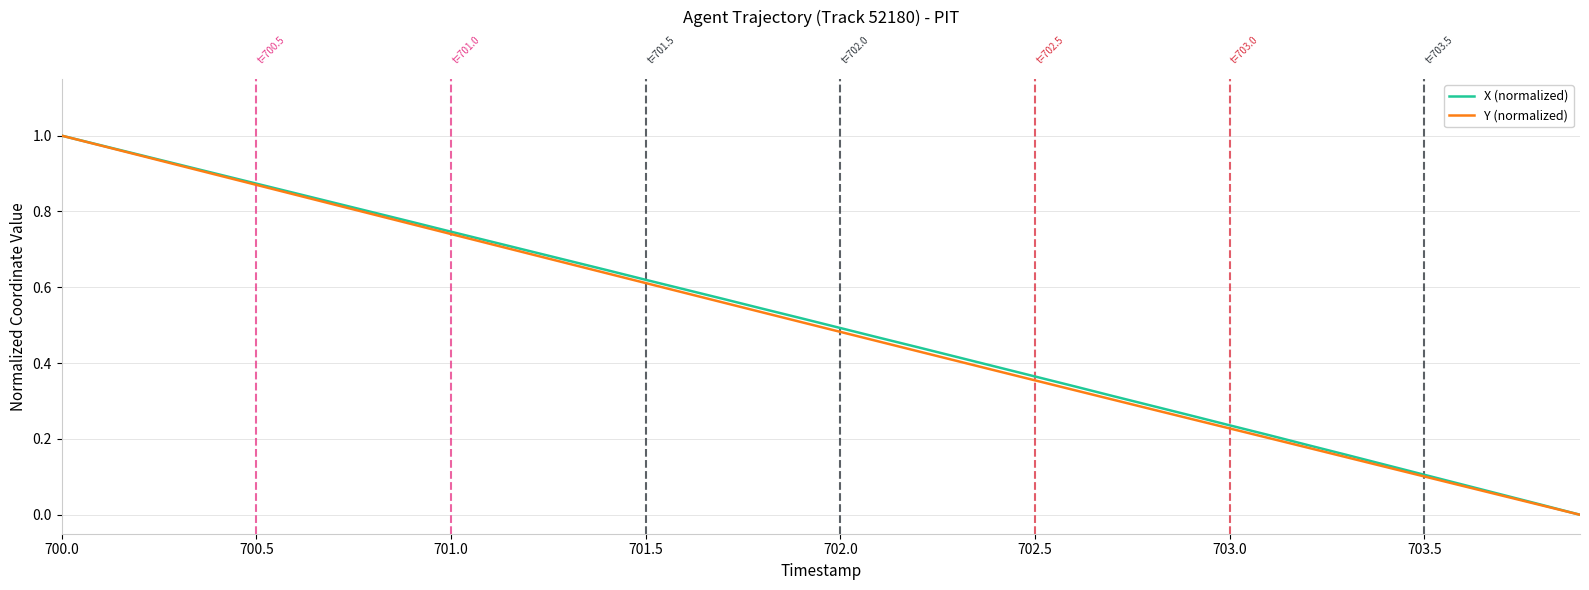

True or false: X (normalized) and Y (normalized) intersect in this chart.

False